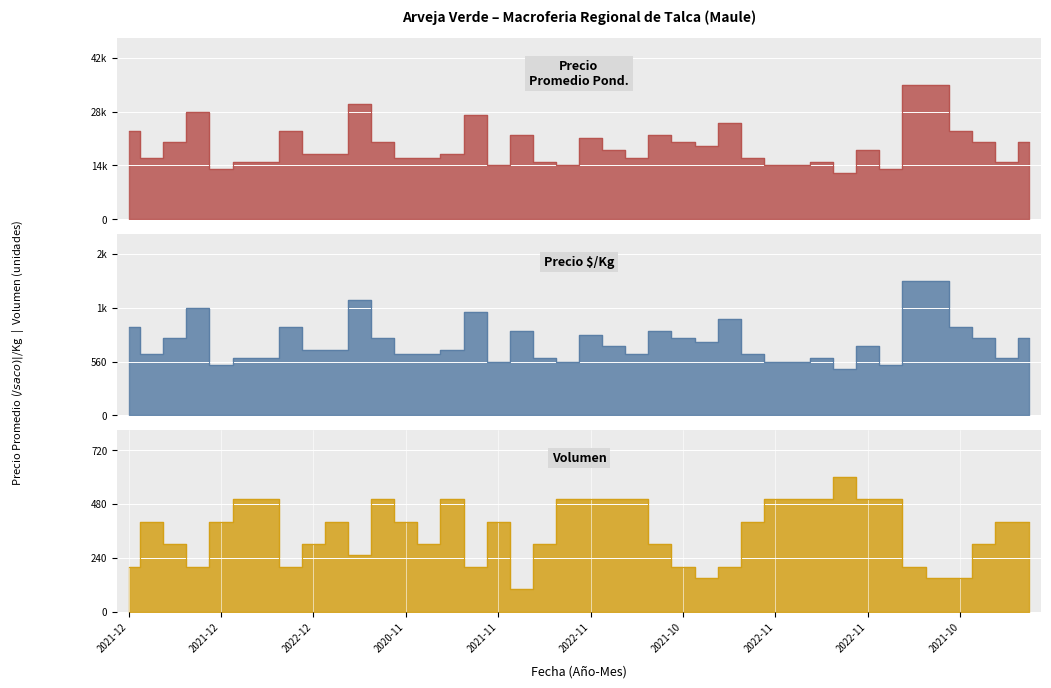

Reading right to left, transcribe all the data shown in this chart.

Precio promedio ponderado: 20000	15000	20000	23000	35000	35000	13000	18000	12000	15000	14000	14000	16000	25000	19000	20000	22000	16000	18000	21000	14000	15000	22000	14000	27000	17000	16000	16000	20000	30000	17000	17000	23000	15000	15000	13000	28000	20000	16000	23000
Precio $/Kg: 800	600	800	920	1400	1400	520	720	480	600	560	560	640	1000	760	800	880	640	720	840	560	600	880	560	1080	680	640	640	800	1200	680	680	920	600	600	520	1120	800	640	920
Volumen: 400	400	300	150	150	200	500	500	600	500	500	500	400	200	150	200	300	500	500	500	500	300	100	400	200	500	300	400	500	250	400	300	200	500	500	400	200	300	400	200